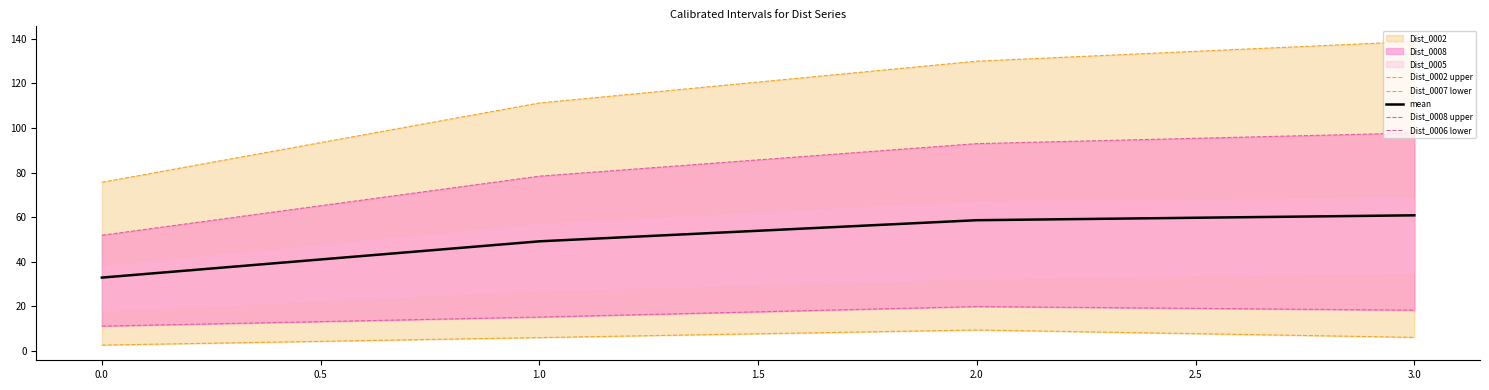

True or false: mean has a value of 58.6 at 2.0.

True